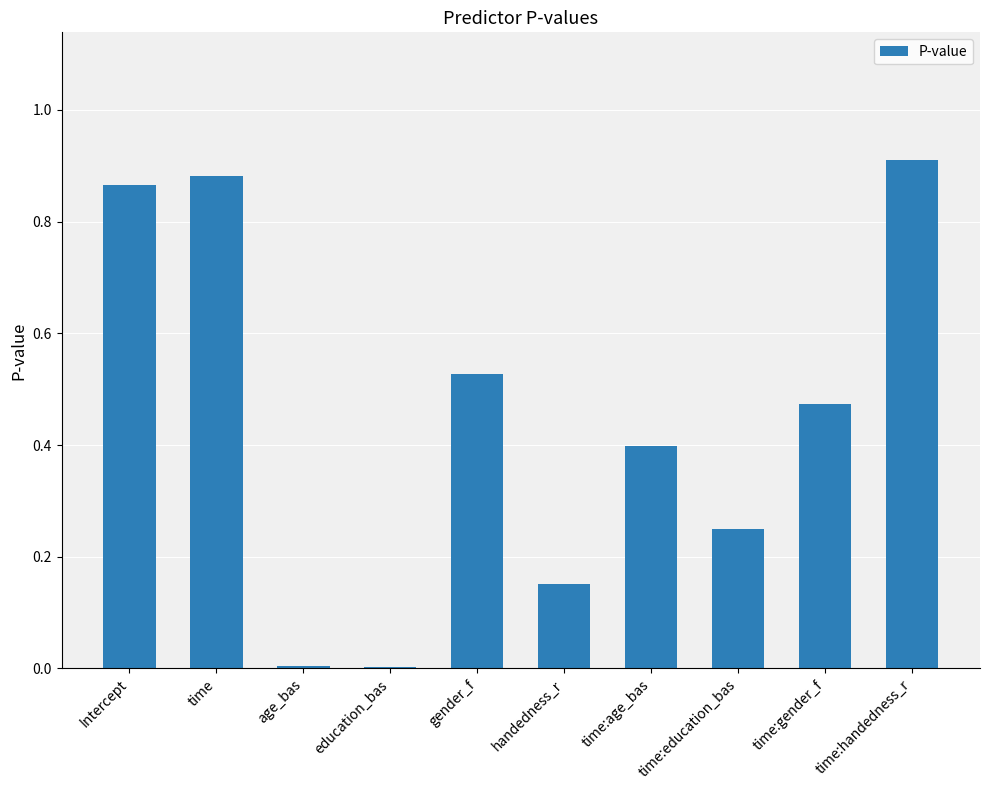

Which has a higher value, education_bas or time:education_bas?

time:education_bas